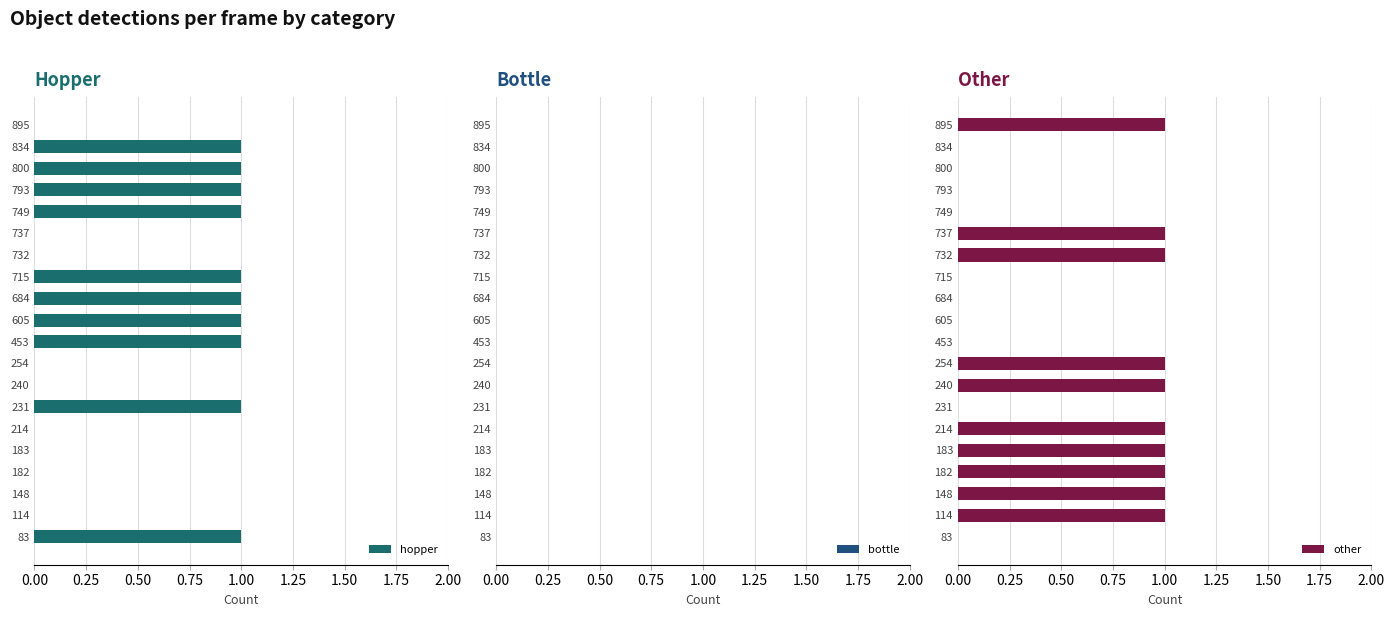

What is the difference between the maximum and minimum values in the hopper series?

1.0